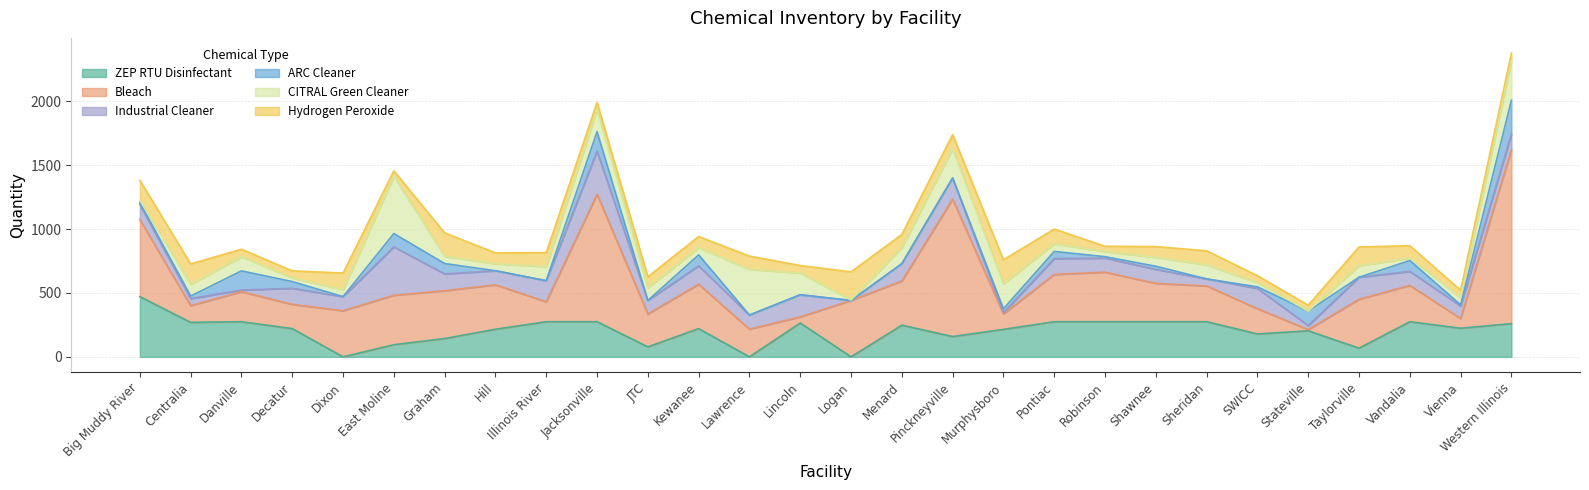

How many data points in ZEP RTU Disinfectant are less than 224?

14